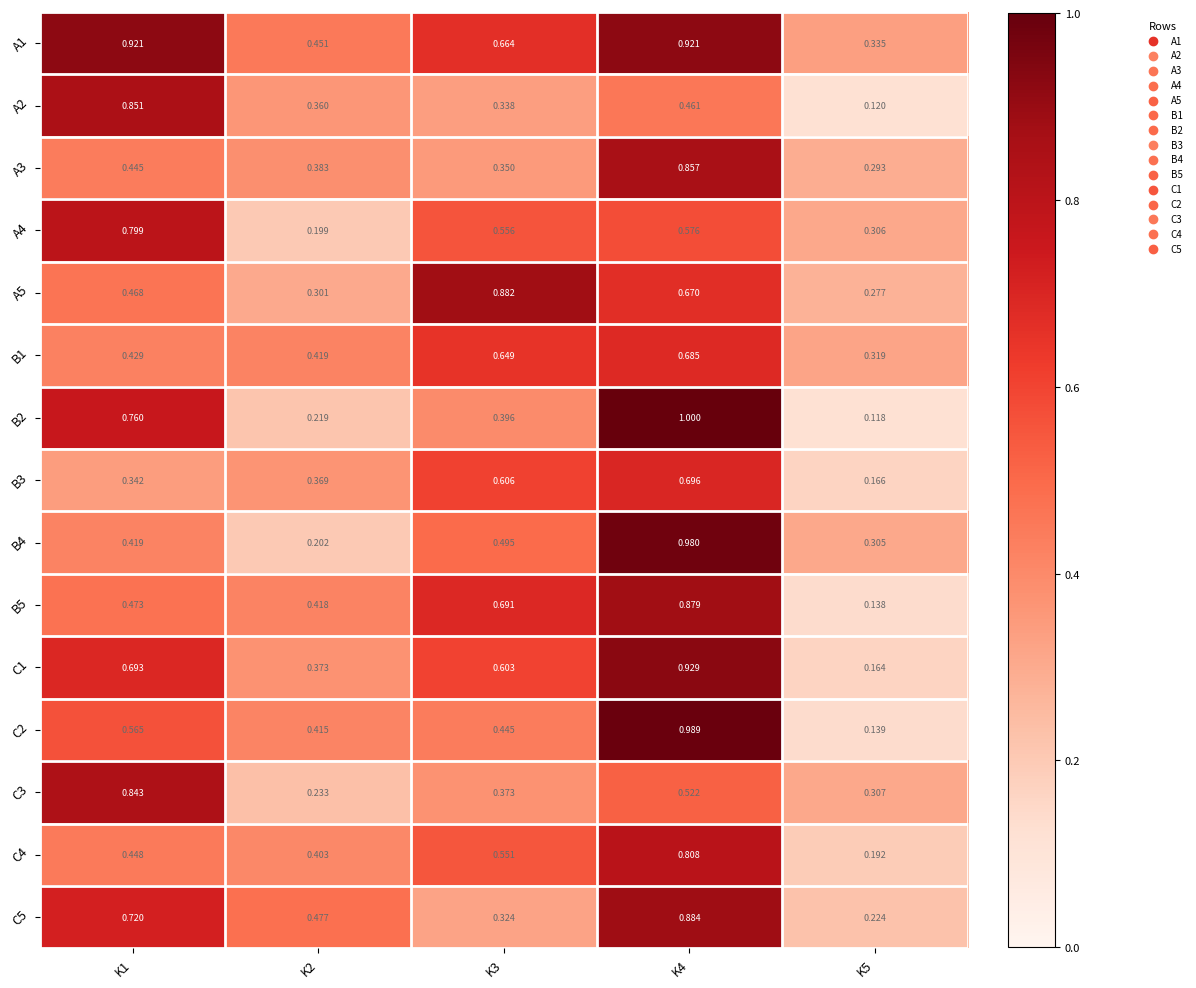

At which category is the sum across all series the highest?

K4